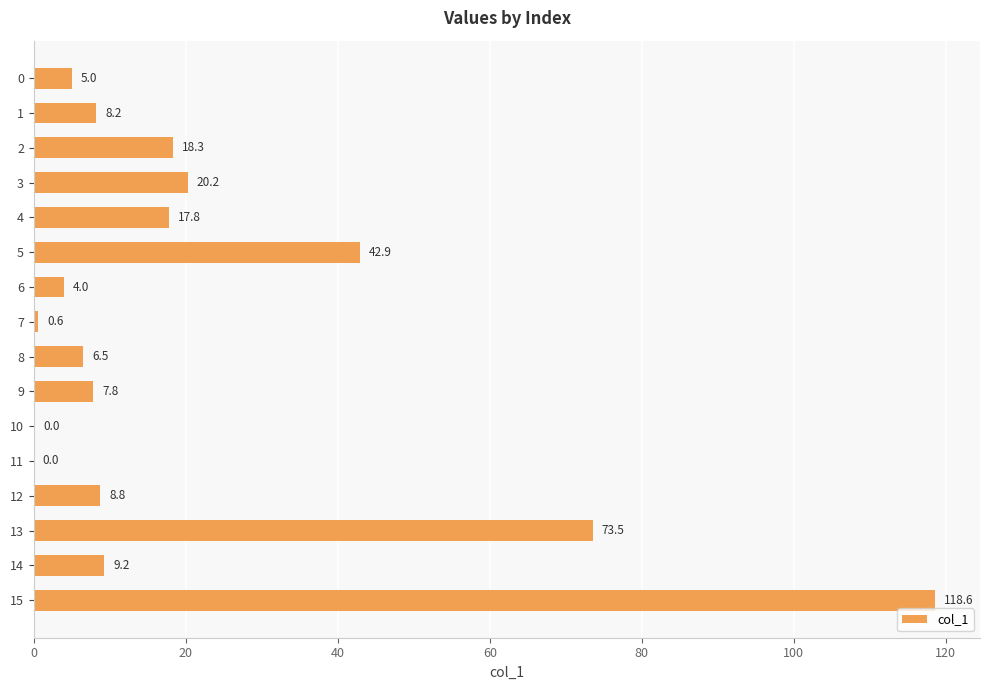

The value at 7 is 0.6. True or false?

True